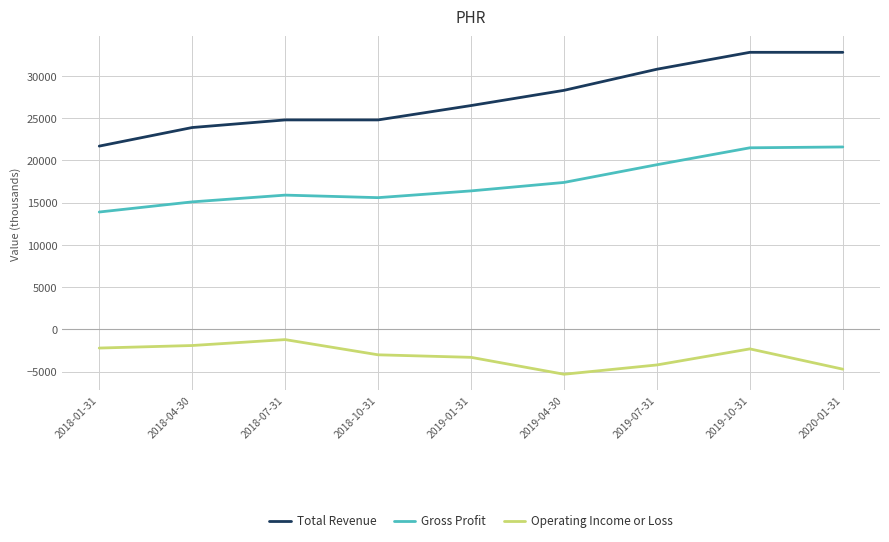

At 2019-07-31, list the series in order from largest to smallest.

Total Revenue, Gross Profit, Operating Income or Loss